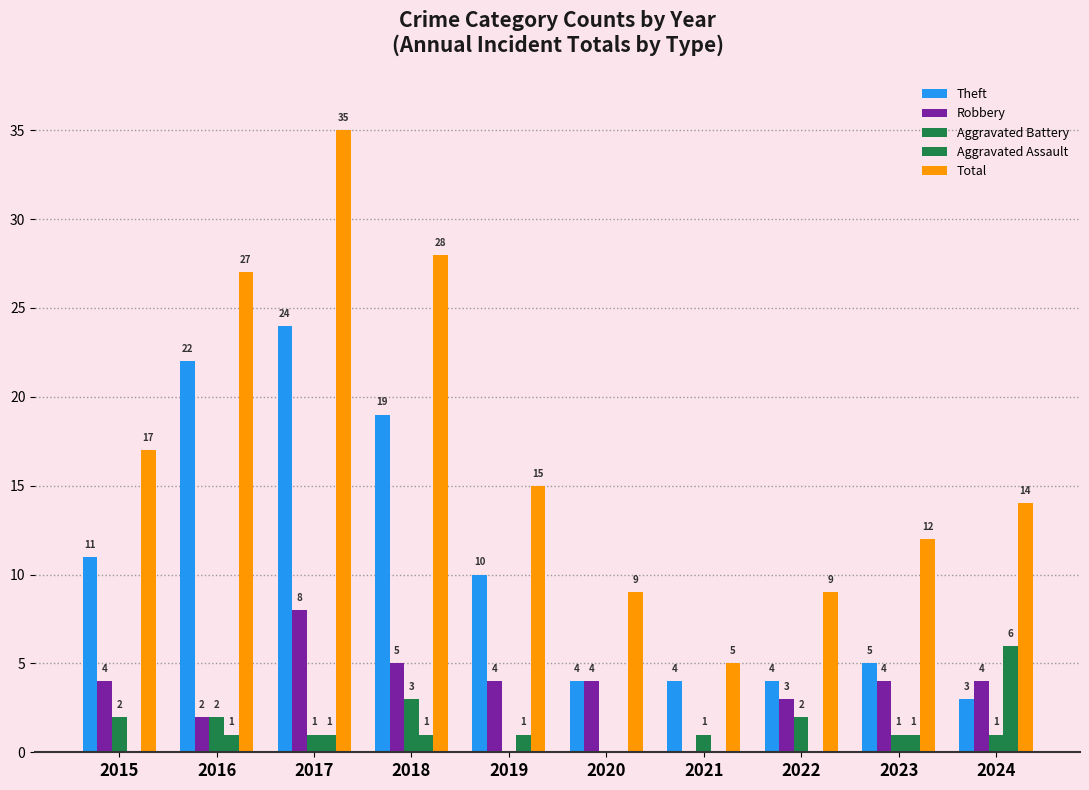

Count the number of data series in this chart.

5